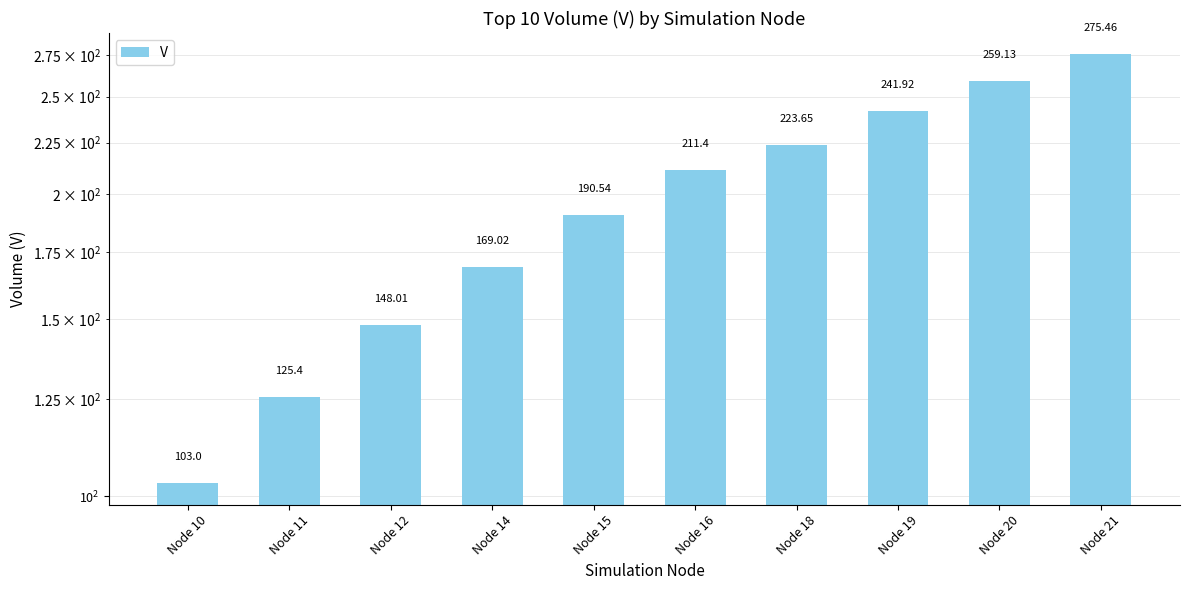

At which category does the chart reach its peak across all series?

Node 21